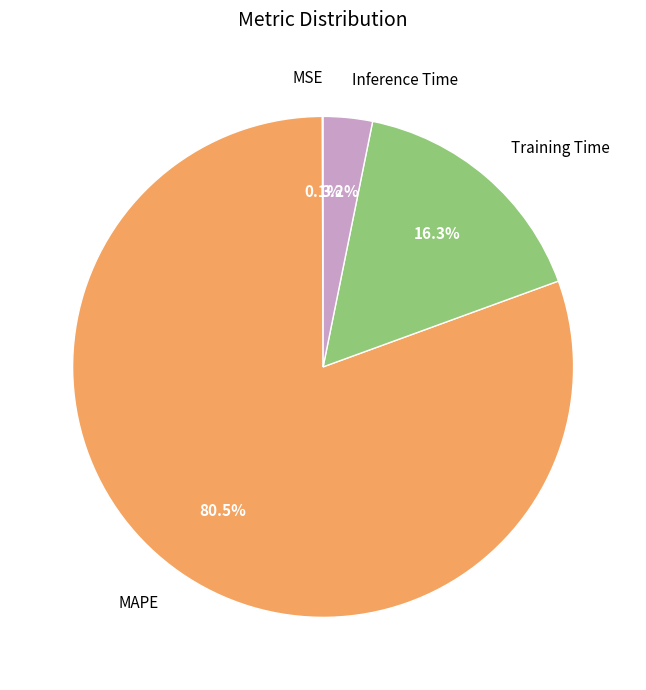

Is the sum of MAPE and Inference Time greater than half?

Yes